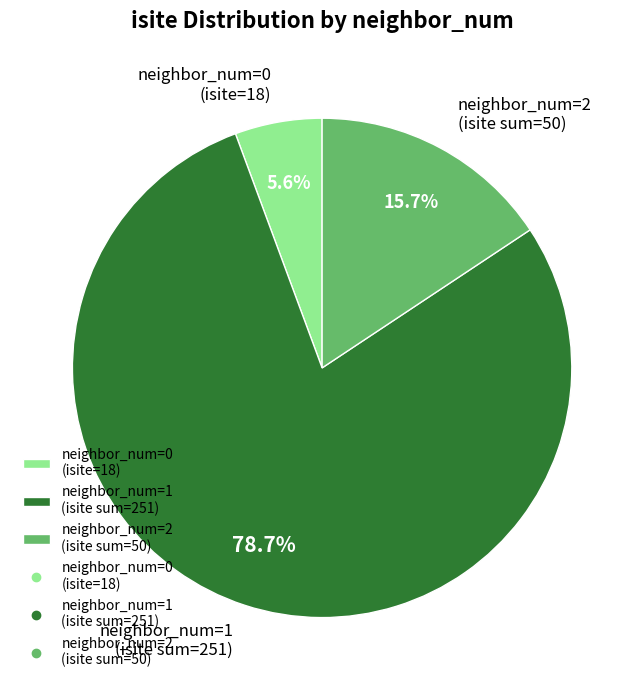

What percentage do neighbor_num=1 (isite sum=251) and neighbor_num=0 (isite=18) together represent?

84.3%